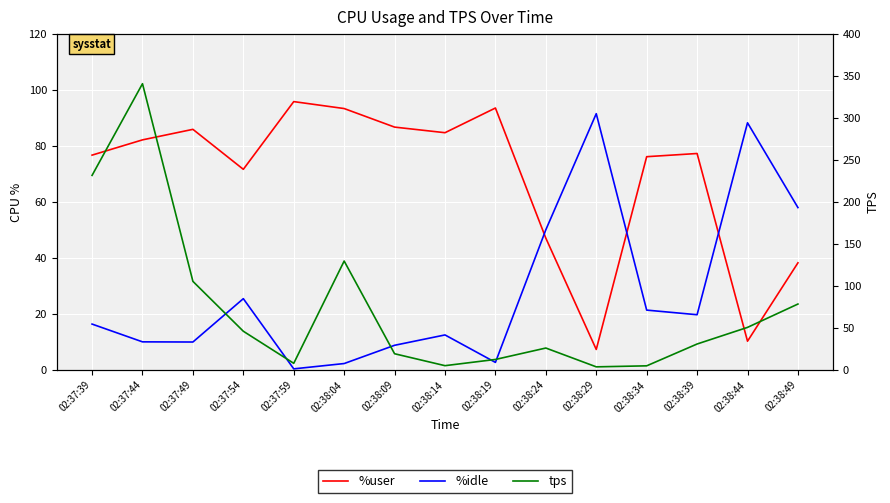

What are all the series names shown in the legend?

%user, %idle, tps